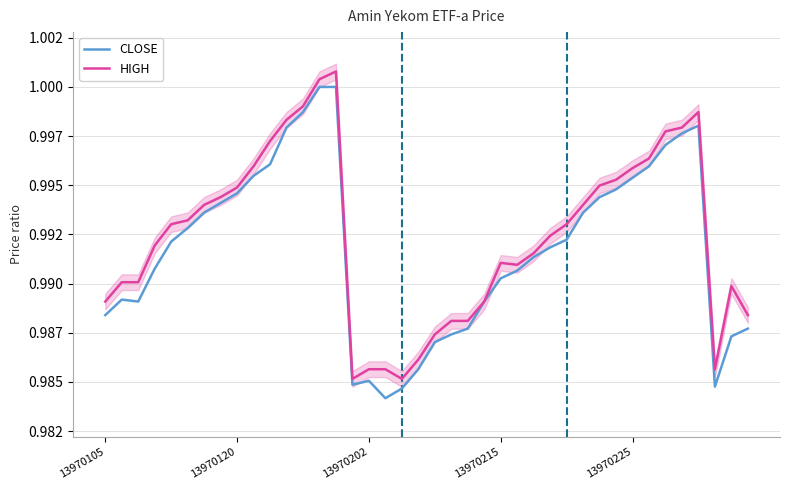

How many series are shown in this chart?

2